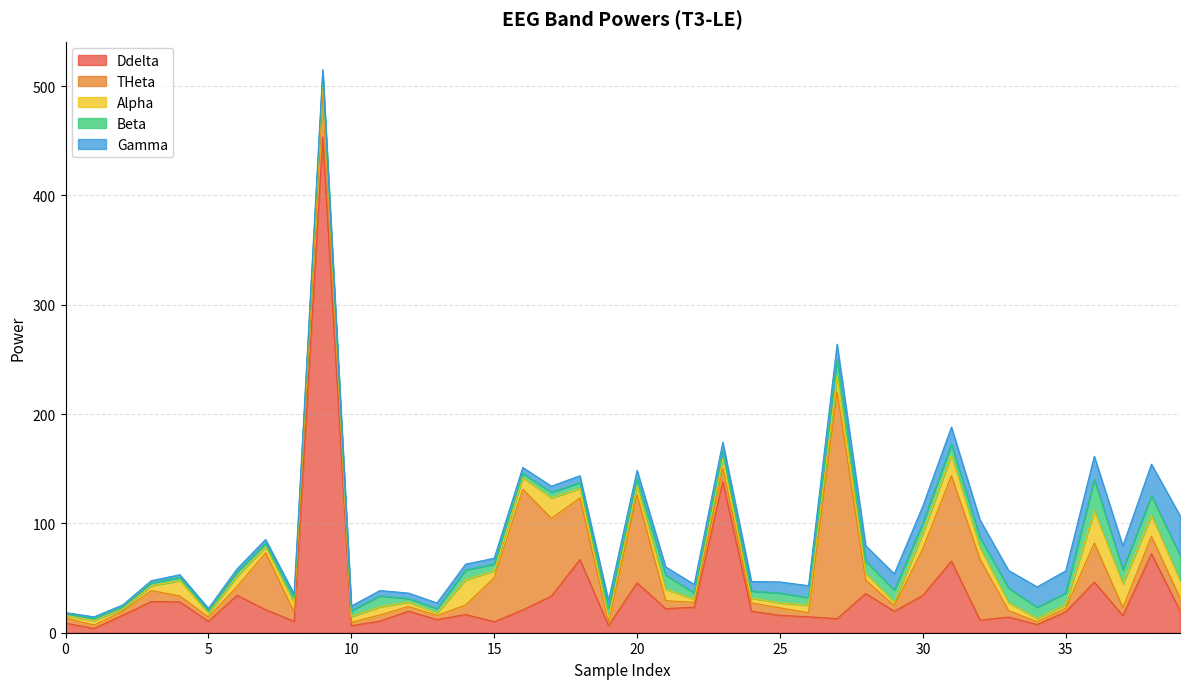

What is the average value of the Gamma series?

9.8